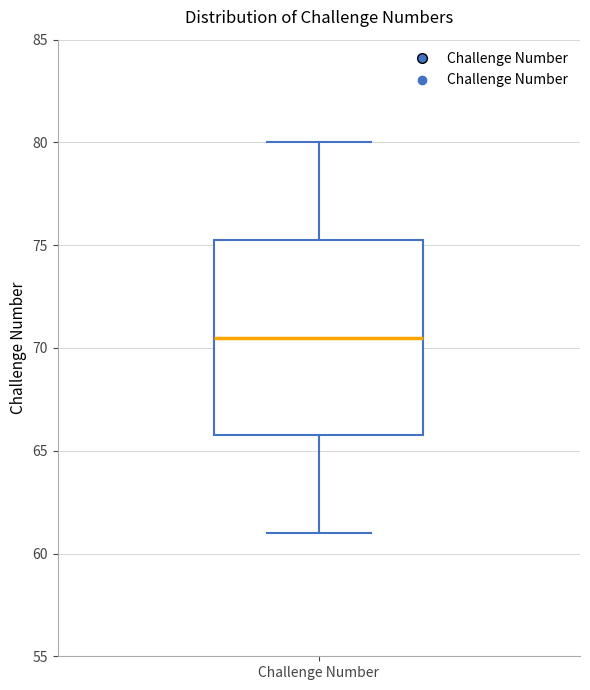

Where is the lower edge of the box for Challenge Number on the y-axis? The values are not printed on the chart, so give them approximately, as read against the axis.

66.0